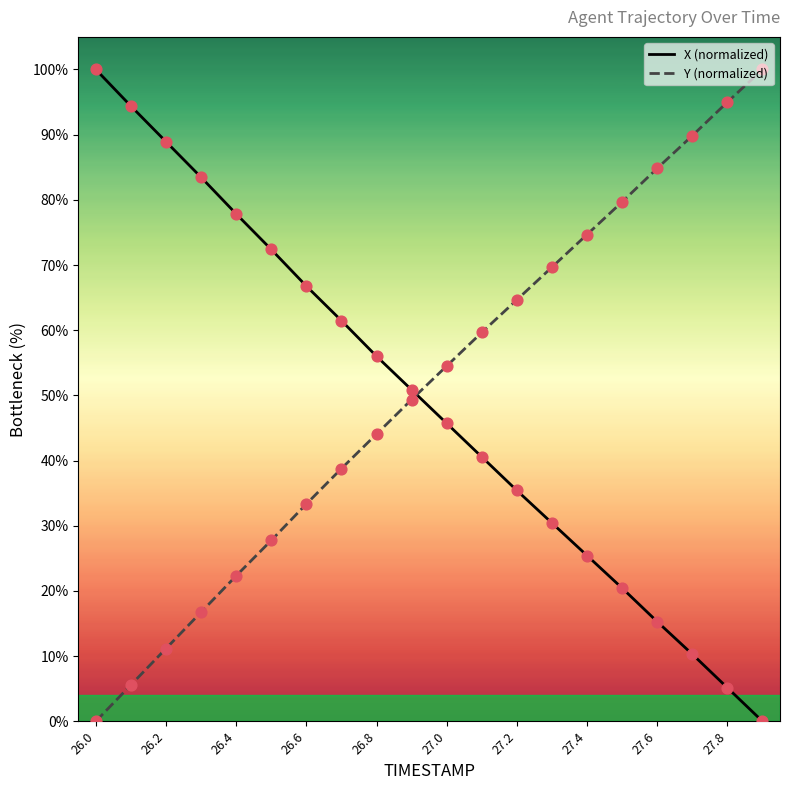

Which series contains the lowest Y value?

X (normalized)